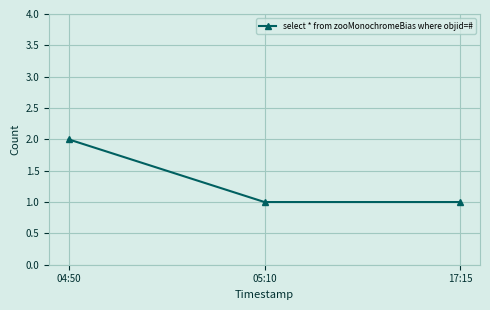

What is the sum of all values?

4